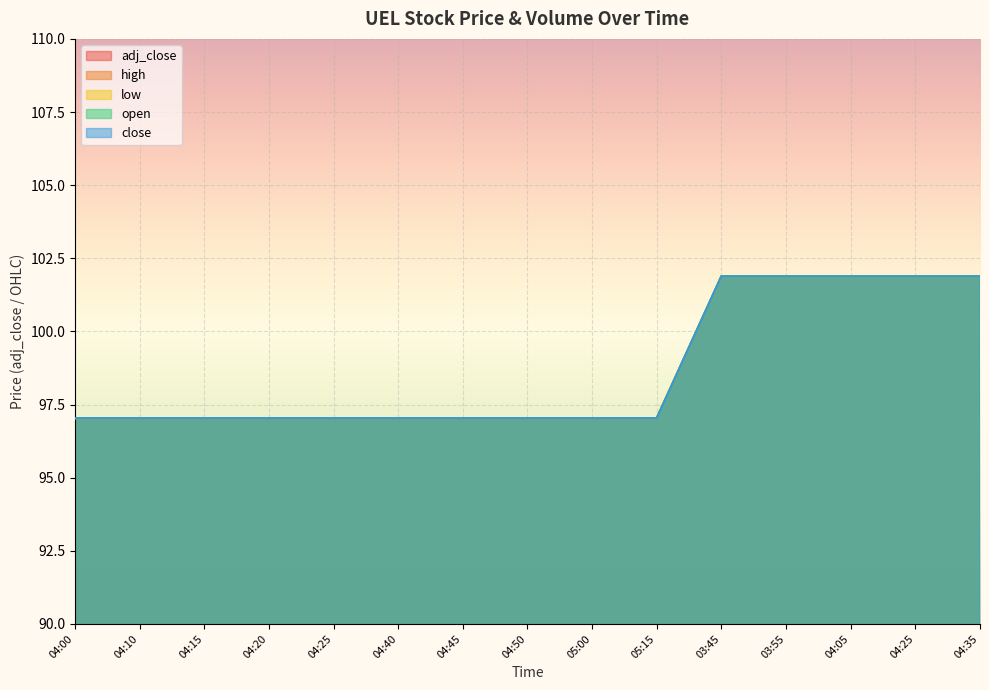

True or false: low and close cross at least once.

False